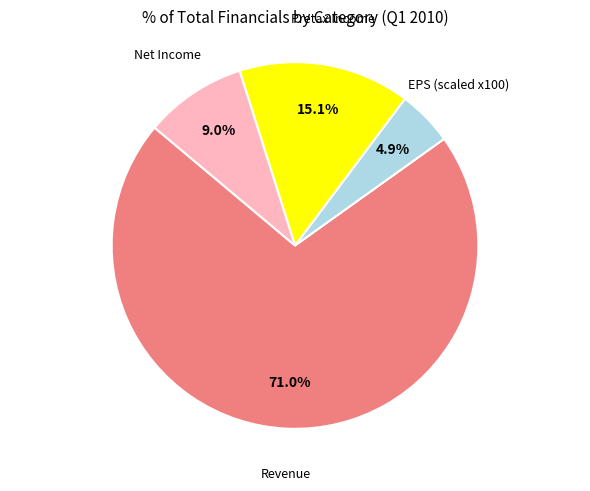

Is there any slice that represents more than half of the pie?

Yes